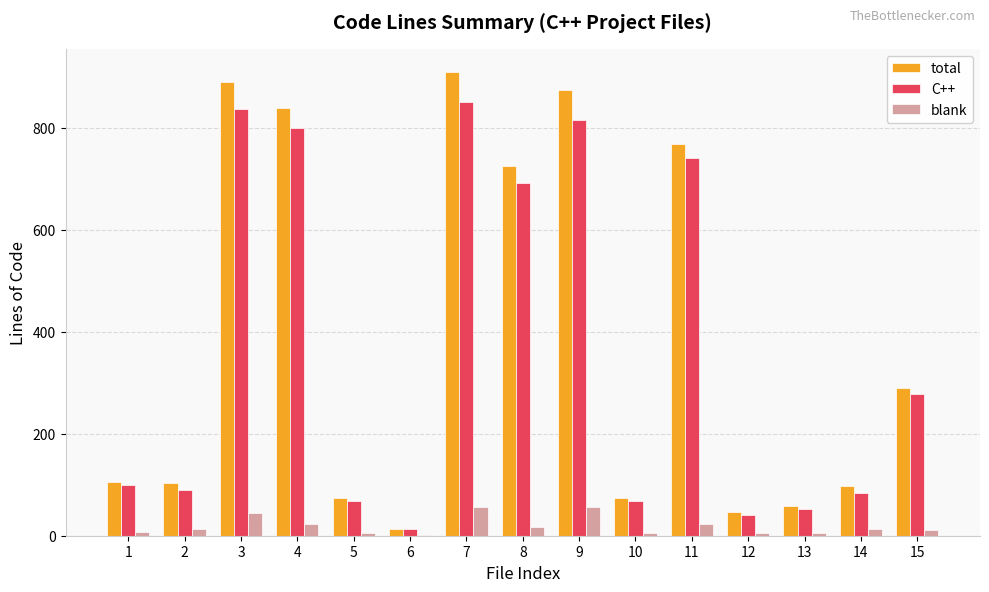

What is the maximum value shown in the chart?

909